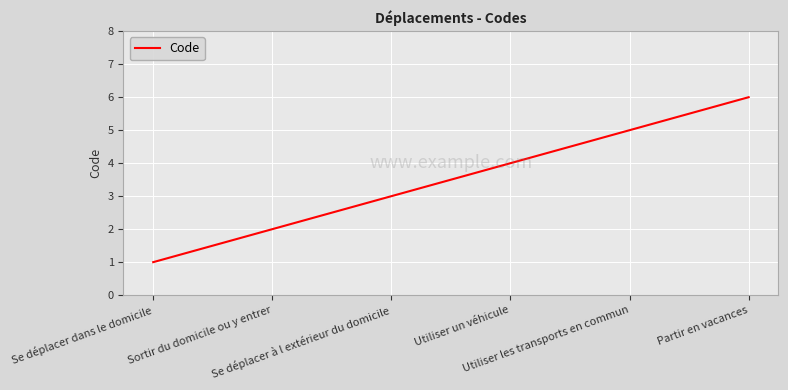

What is the sum of all values?

21